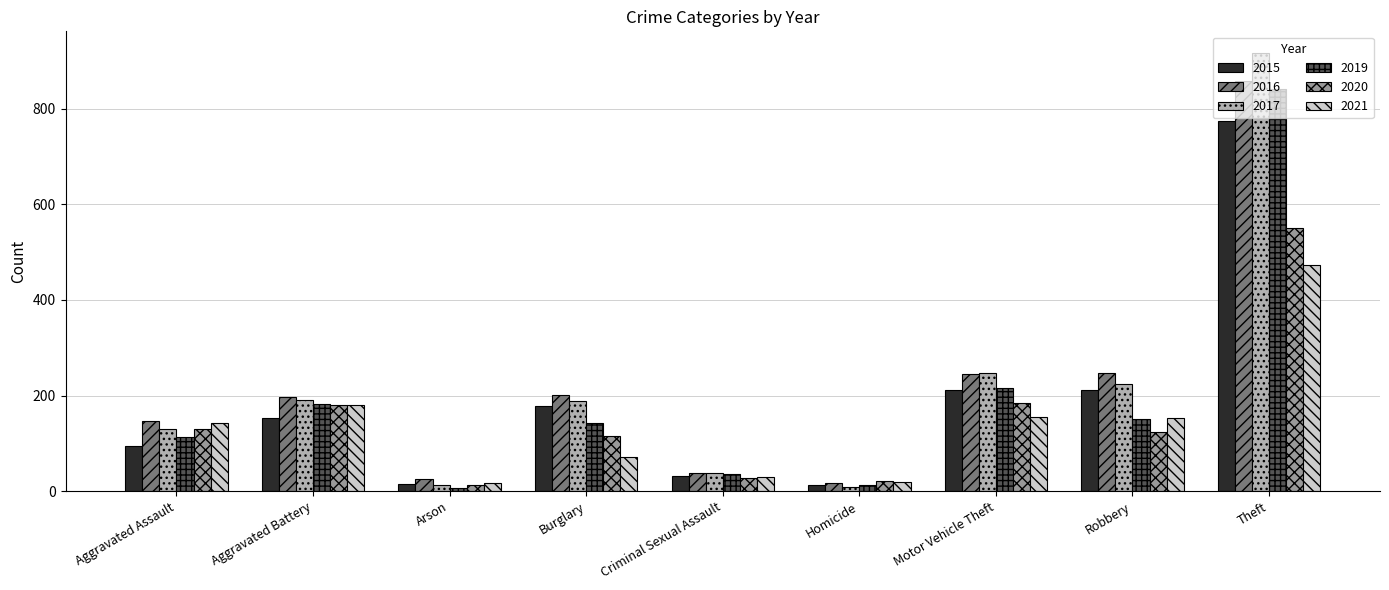

What is the difference between the maximum and minimum values in the 2015 series?

761